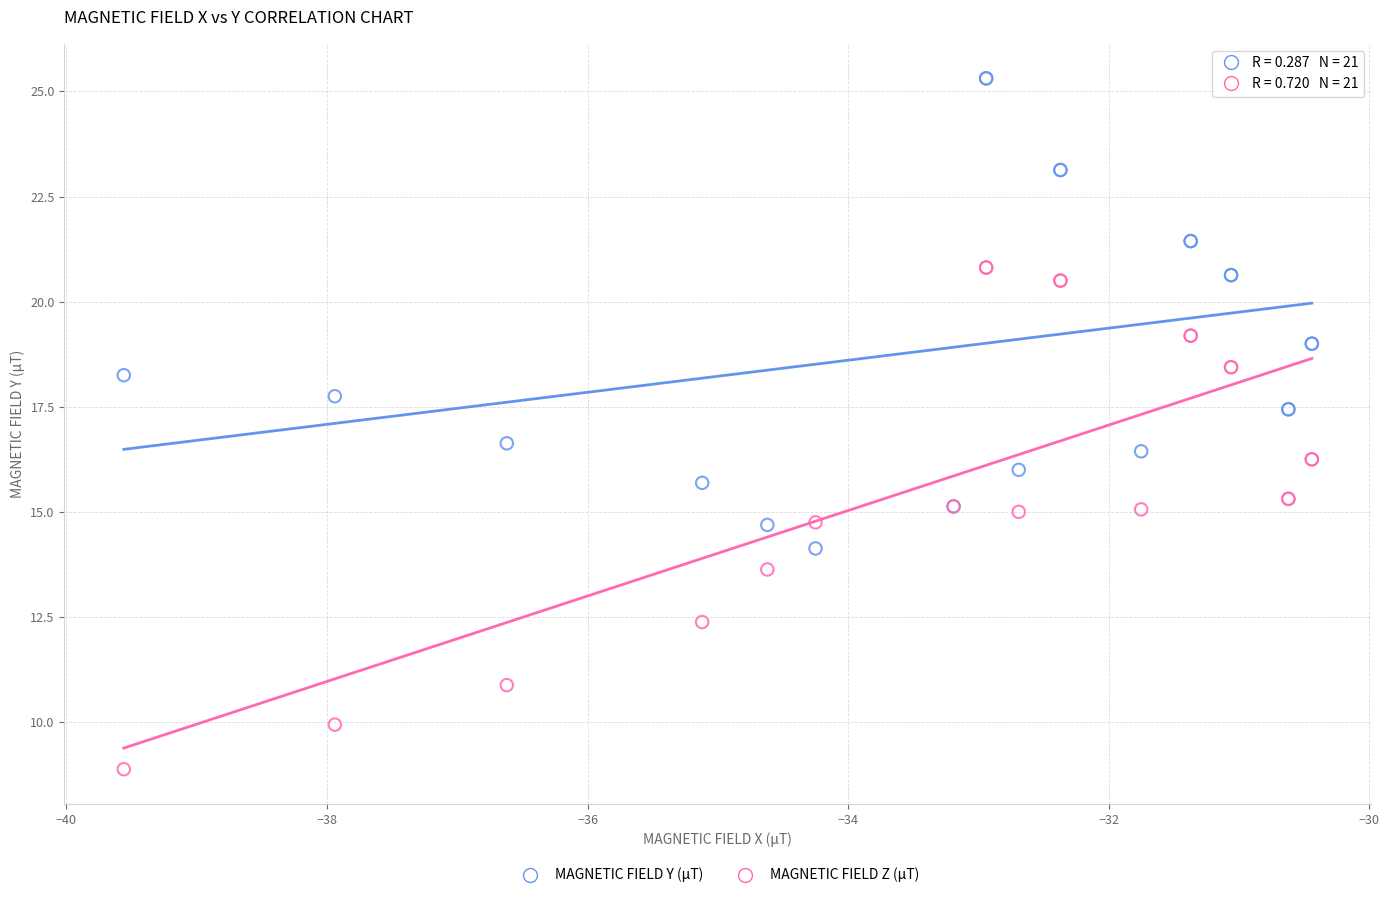

Which series contains the lowest Y value?

MAGNETIC FIELD Z (μT)